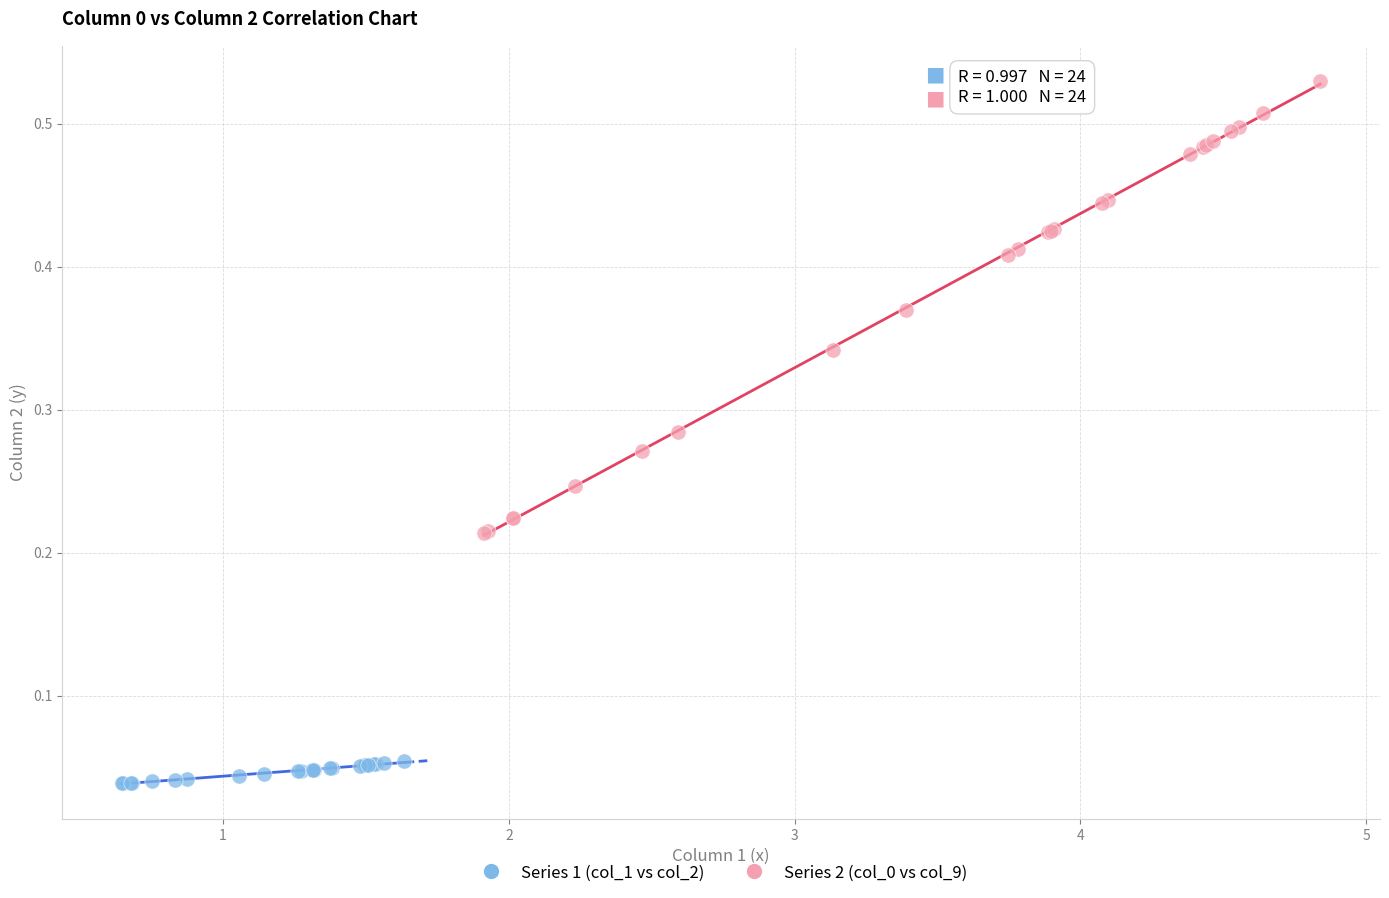

Which series contains the lowest Y value?

Series 1 (col_1 vs col_2)